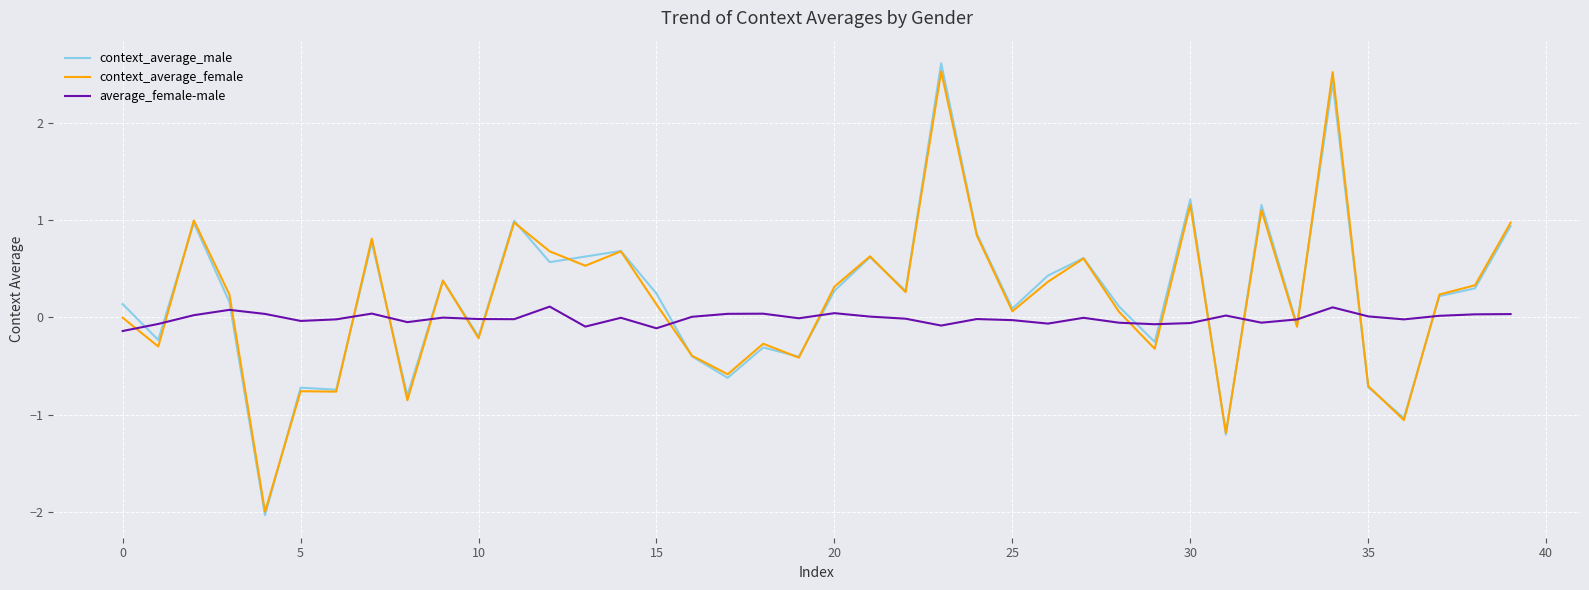

True or false: context_average_male has more than 1 points higher than both neighbors.

True